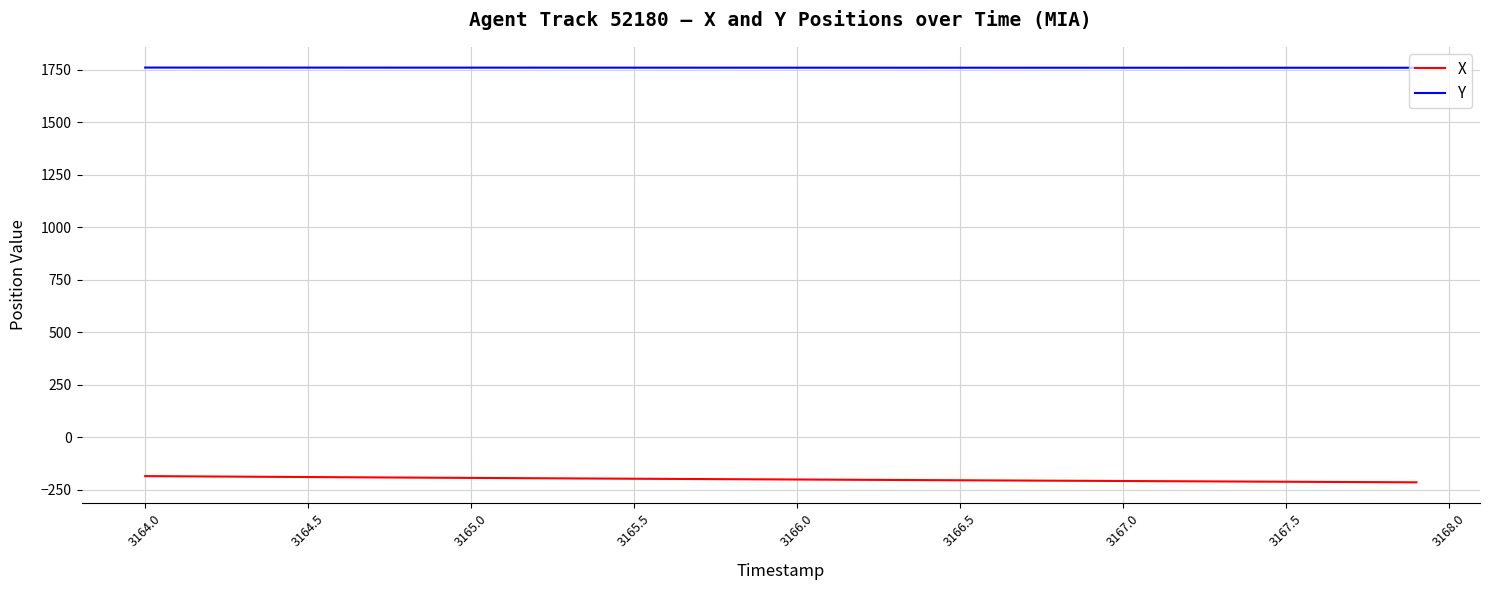

Which series has the largest total across all categories?

Y